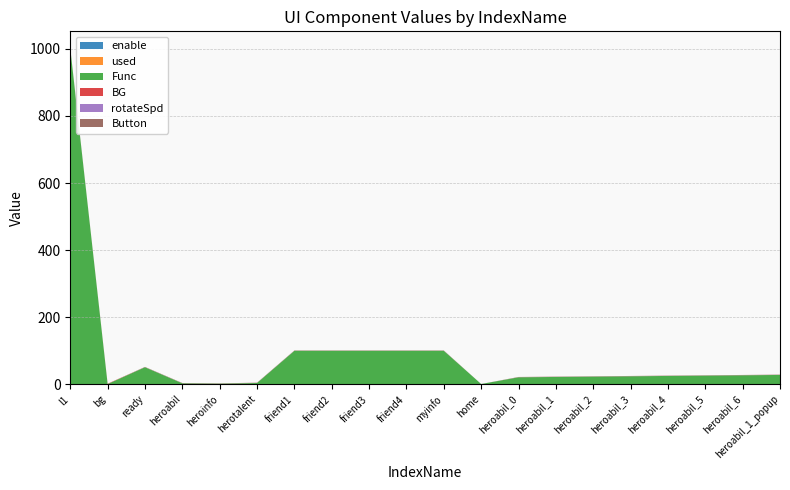

Reading left to right, extract all data points from this chart.

enable: l1=1.0	bg=1.0	ready=1.0	heroabil=1.0	heroinfo=1.0	herotalent=1.0	friend1=1.0	friend2=1.0	friend3=1.0	friend4=1.0	myinfo=1.0	home=1.0	heroabil_0=1.0	heroabil_1=1.0	heroabil_2=1.0	heroabil_3=1.0	heroabil_4=1.0	heroabil_5=1.0	heroabil_6=1.0	heroabil_1_popup=1.0
used: l1=0.0	bg=0.0	ready=0.0	heroabil=0.0	heroinfo=0.0	herotalent=0.0	friend1=0.0	friend2=0.0	friend3=0.0	friend4=0.0	myinfo=0.0	home=0.0	heroabil_0=0.0	heroabil_1=0.0	heroabil_2=0.0	heroabil_3=0.0	heroabil_4=0.0	heroabil_5=0.0	heroabil_6=0.0	heroabil_1_popup=0.0
Func: l1=1000.0	bg=0.0	ready=50.0	heroabil=2.0	heroinfo=1.0	herotalent=3.0	friend1=99.0	friend2=99.0	friend3=99.0	friend4=99.0	myinfo=99.0	home=0.0	heroabil_0=20.0	heroabil_1=21.0	heroabil_2=22.0	heroabil_3=23.0	heroabil_4=24.0	heroabil_5=25.0	heroabil_6=26.0	heroabil_1_popup=27.0
BG: l1=0.0	bg=1.0	ready=0.0	heroabil=0.0	heroinfo=0.0	herotalent=0.0	friend1=0.0	friend2=0.0	friend3=0.0	friend4=0.0	myinfo=0.0	home=0.0	heroabil_0=0.0	heroabil_1=0.0	heroabil_2=0.0	heroabil_3=0.0	heroabil_4=0.0	heroabil_5=0.0	heroabil_6=0.0	heroabil_1_popup=0.0
rotateSpd: l1=0.0	bg=0.0	ready=0.0	heroabil=0.0	heroinfo=0.0	herotalent=0.0	friend1=0.0	friend2=0.0	friend3=0.0	friend4=0.0	myinfo=0.0	home=0.0	heroabil_0=0.0	heroabil_1=0.0	heroabil_2=0.0	heroabil_3=0.0	heroabil_4=0.0	heroabil_5=0.0	heroabil_6=0.0	heroabil_1_popup=0.0
Button: l1=1.0	bg=0.0	ready=1.0	heroabil=1.0	heroinfo=1.0	herotalent=1.0	friend1=1.0	friend2=1.0	friend3=1.0	friend4=1.0	myinfo=1.0	home=0.0	heroabil_0=1.0	heroabil_1=1.0	heroabil_2=1.0	heroabil_3=1.0	heroabil_4=1.0	heroabil_5=1.0	heroabil_6=1.0	heroabil_1_popup=1.0